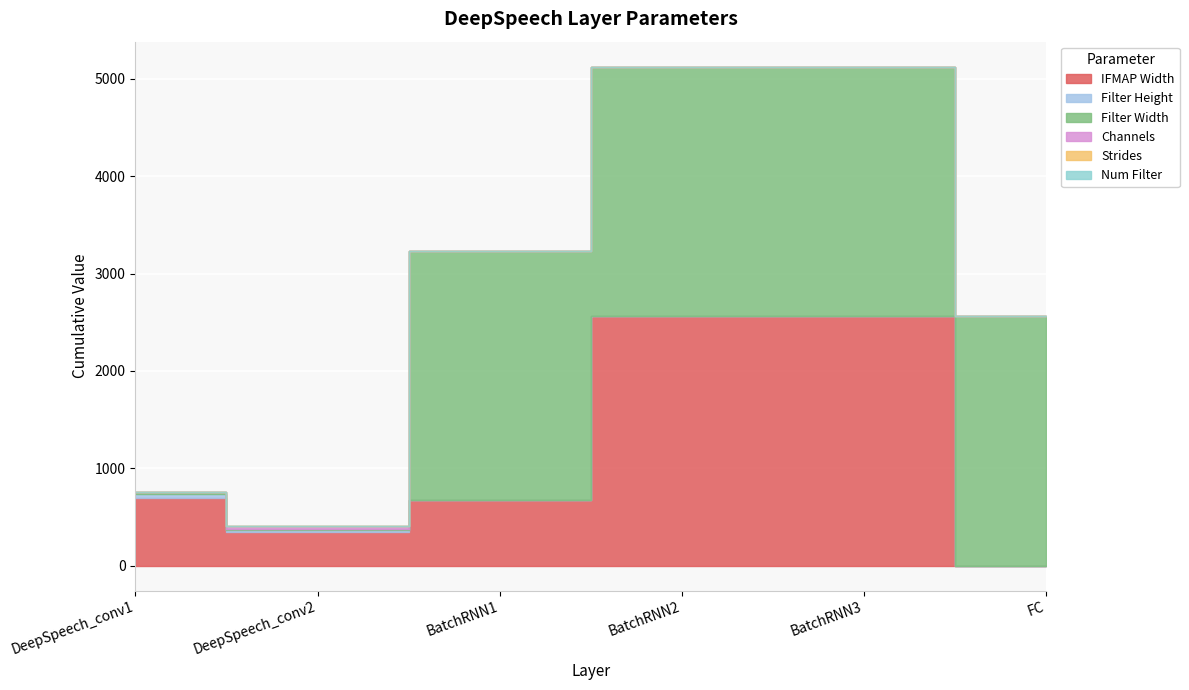

Reading right to left, extract all data points from this chart.

IFMAP Width: FC=1	BatchRNN3=2560	BatchRNN2=2560	BatchRNN1=672	DeepSpeech_conv2=341	DeepSpeech_conv1=700
Filter Height: FC=1	BatchRNN3=1	BatchRNN2=1	BatchRNN1=1	DeepSpeech_conv2=21	DeepSpeech_conv1=41
Filter Width: FC=2560	BatchRNN3=2560	BatchRNN2=2560	BatchRNN1=2560	DeepSpeech_conv2=11	DeepSpeech_conv1=11
Channels: FC=1	BatchRNN3=1	BatchRNN2=1	BatchRNN1=1	DeepSpeech_conv2=32	DeepSpeech_conv1=1
Strides: FC=1	BatchRNN3=1	BatchRNN2=1	BatchRNN1=1	DeepSpeech_conv2=2	DeepSpeech_conv1=2
Num Filter: FC=1	BatchRNN3=1	BatchRNN2=1	BatchRNN1=1	DeepSpeech_conv2=1	DeepSpeech_conv1=1